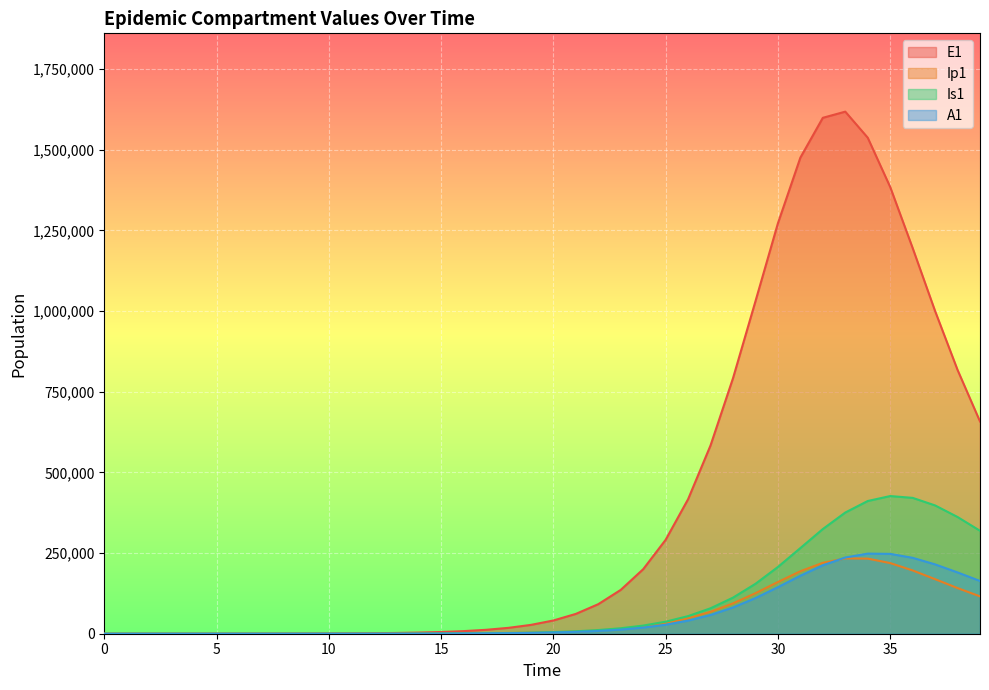

What is the value of the Ip1 point at the 9th from the left?

33.5